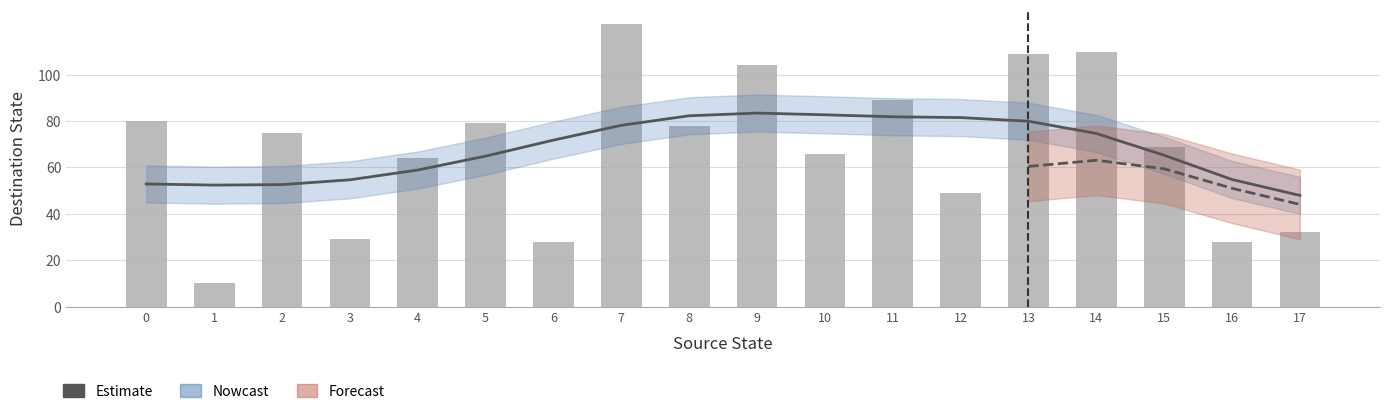

At how many categories does at least one series exceed 45?

18